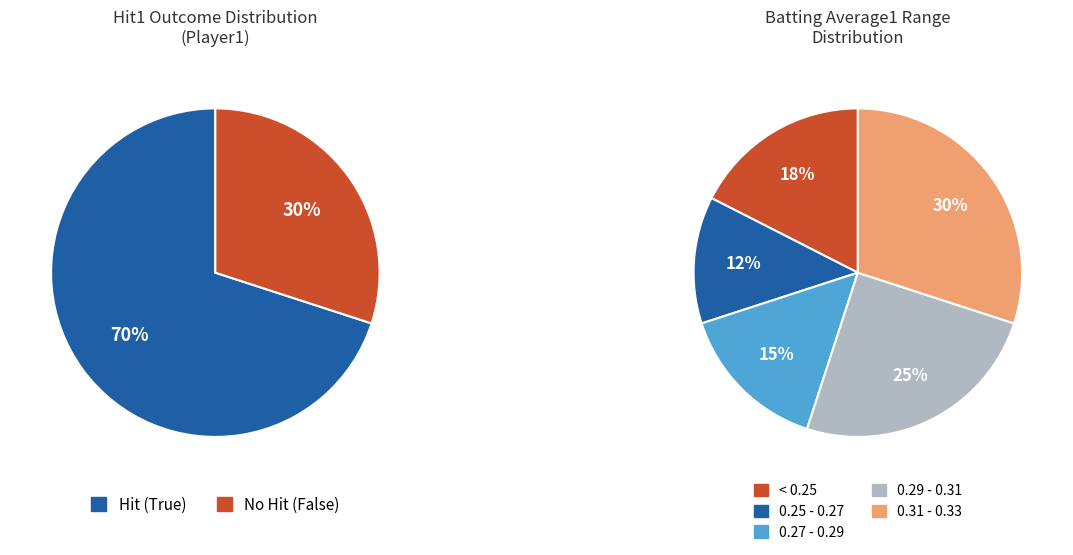

Is there a majority slice in this chart?

No